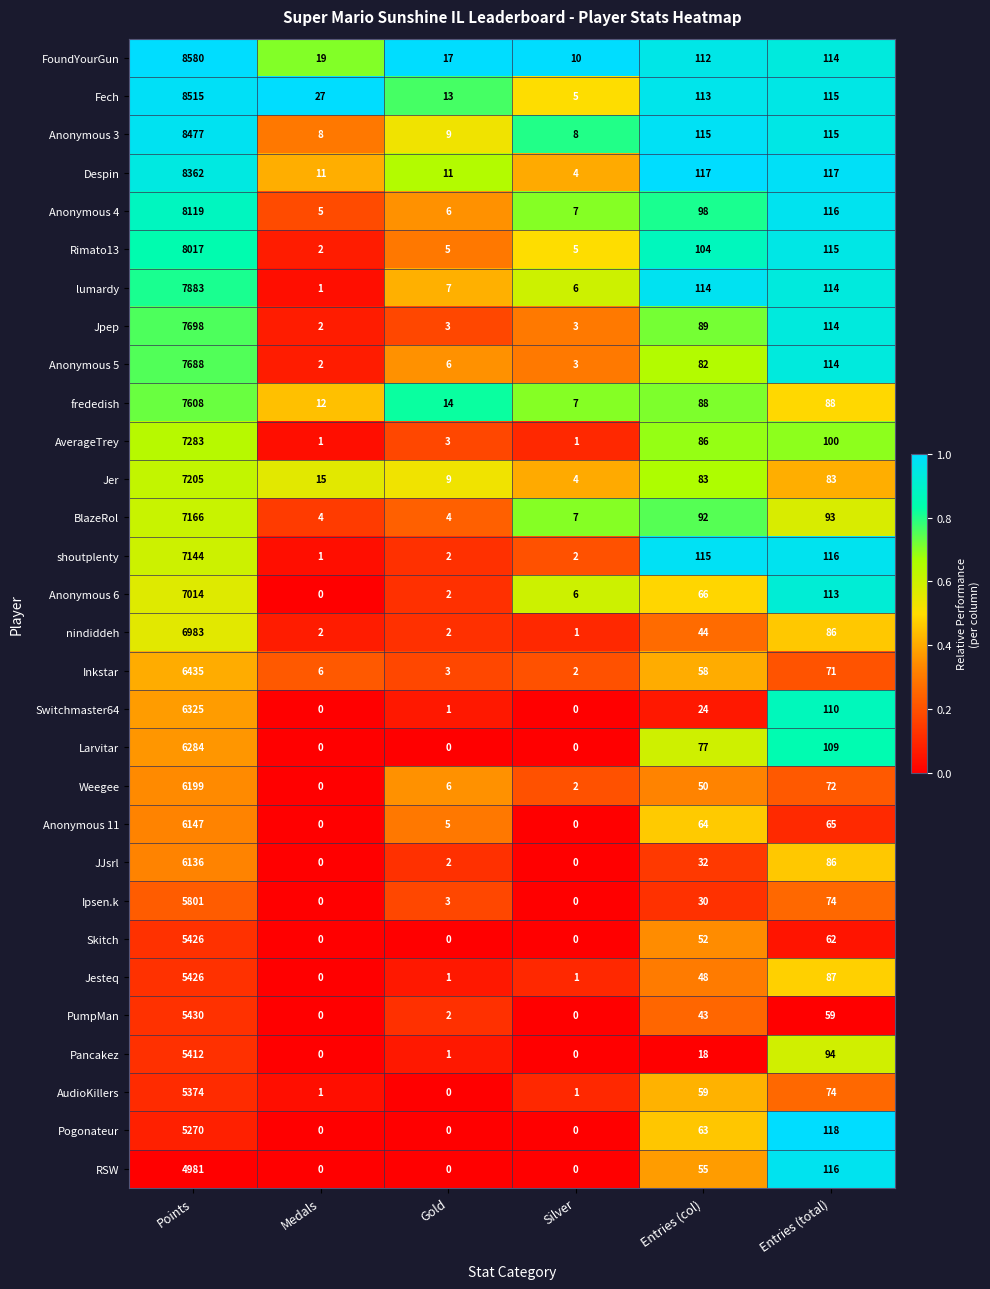

Which series changed the most between Medals and Entries (col)?

shoutplenty